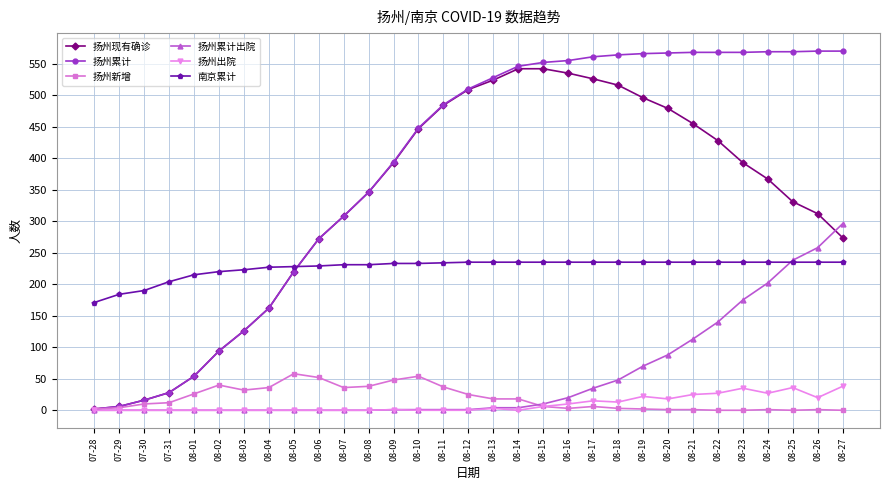

What is the difference between the highest and lowest values at 08-03?

223